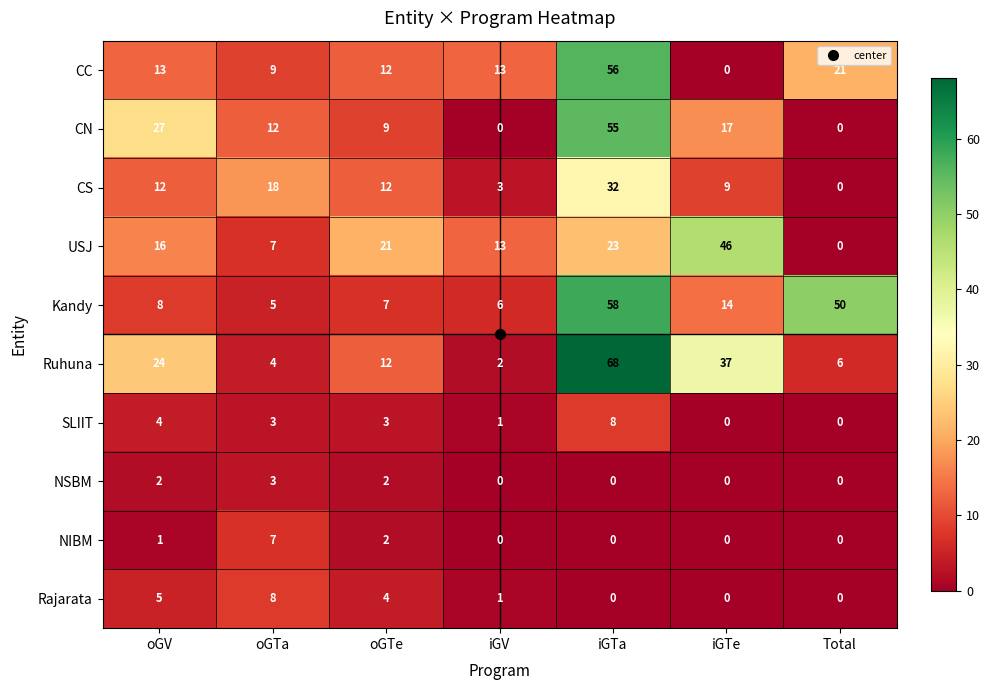

True or false: CC has a value of 21 at Total.

True